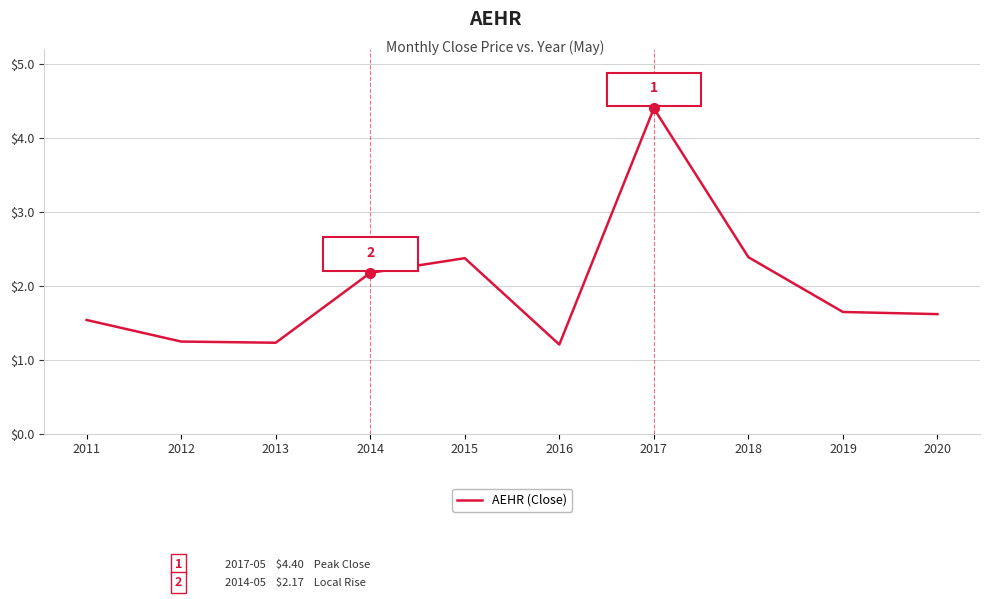

How many interior local peaks (higher than both neighbors) does the data have?

2